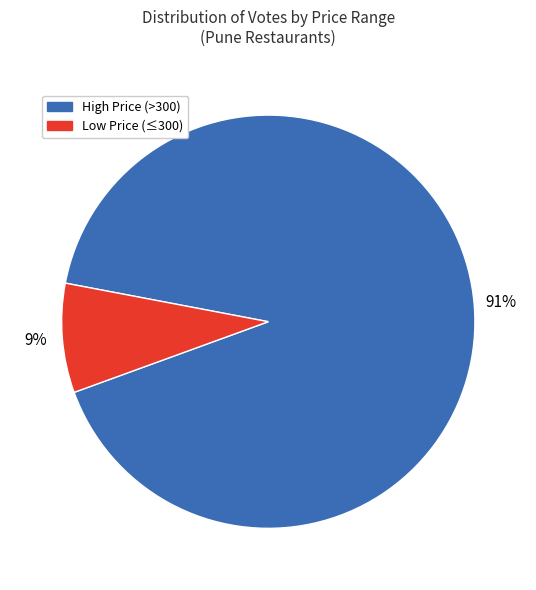

To the nearest percent, what is the average slice percentage?

50%